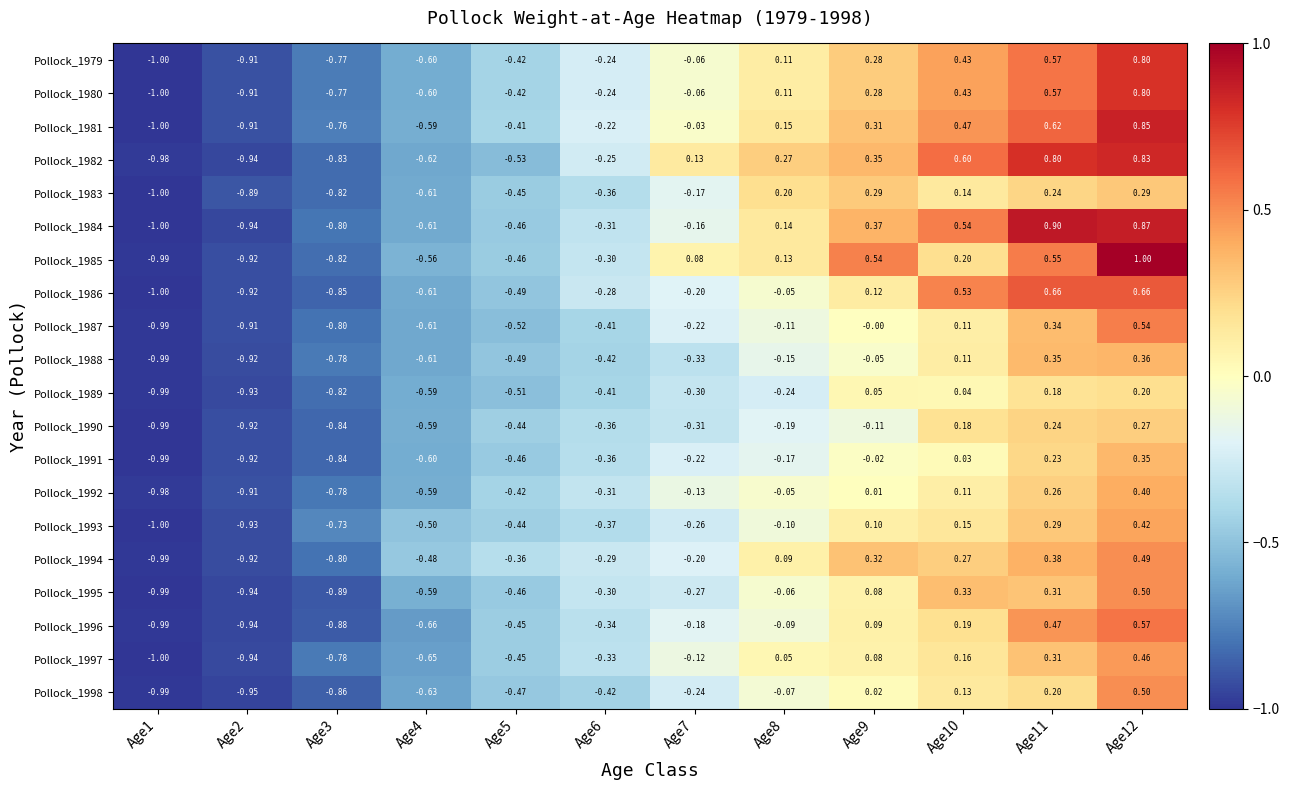

At how many categories does at least one series exceed 0?

6